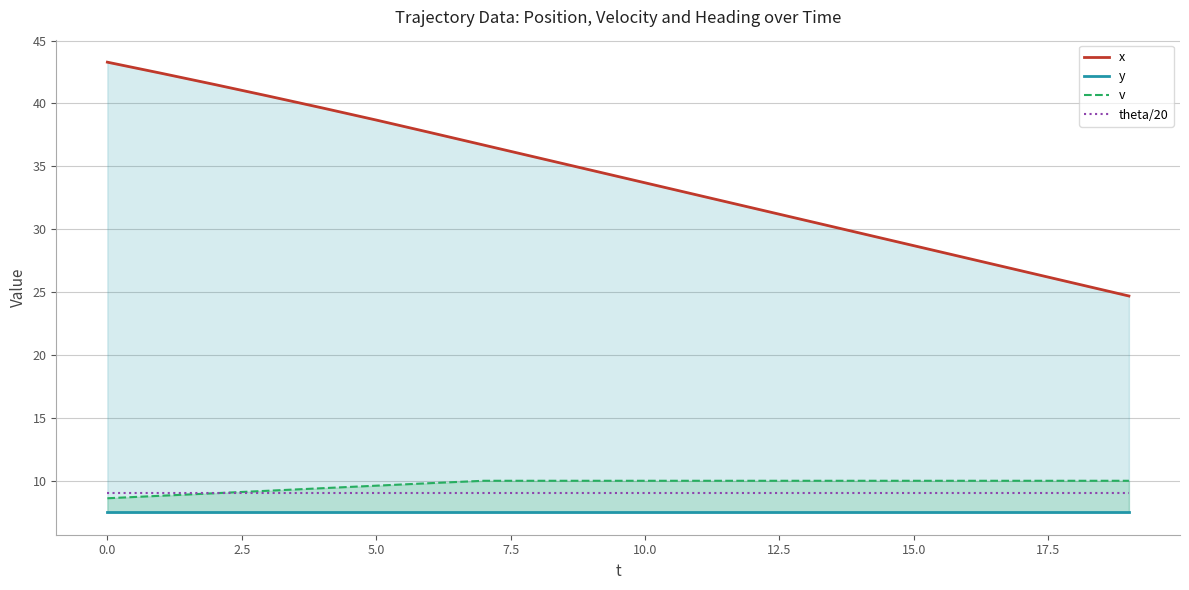

Rank the series by their maximum value, from highest to lowest.

x, v, theta/20, y